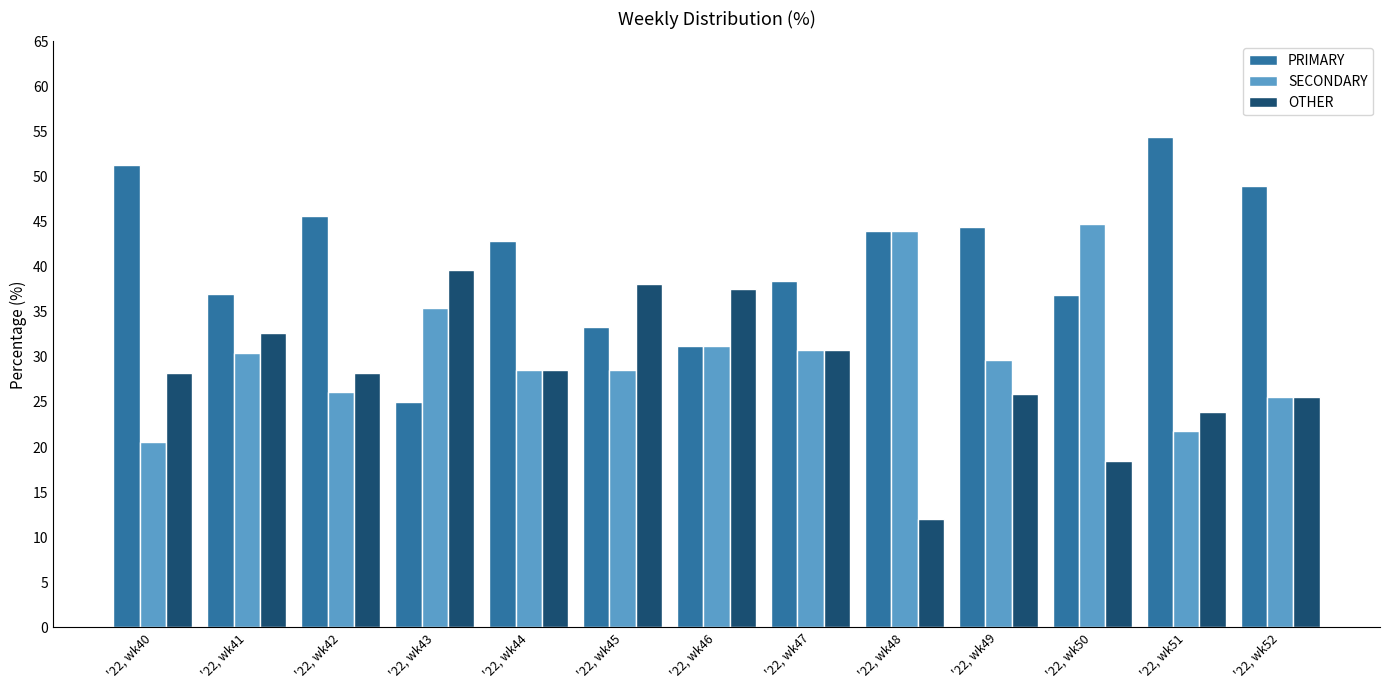

What is the average value of the OTHER series?

28.4